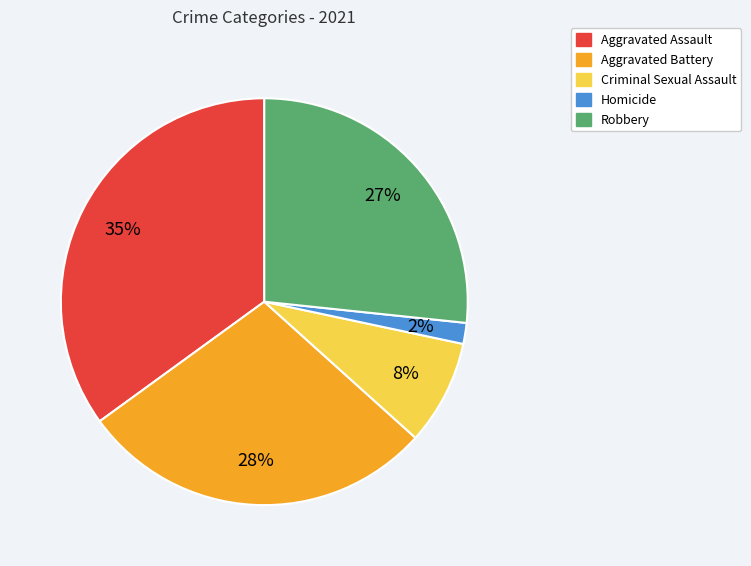

How many segments does this pie chart have?

5